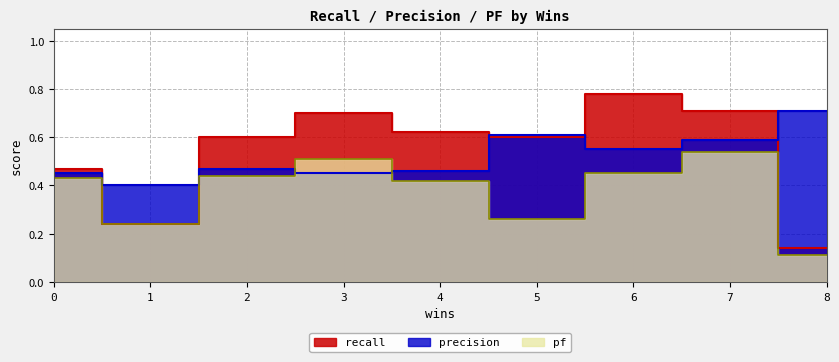

Does the chart have visible grid lines?

Yes